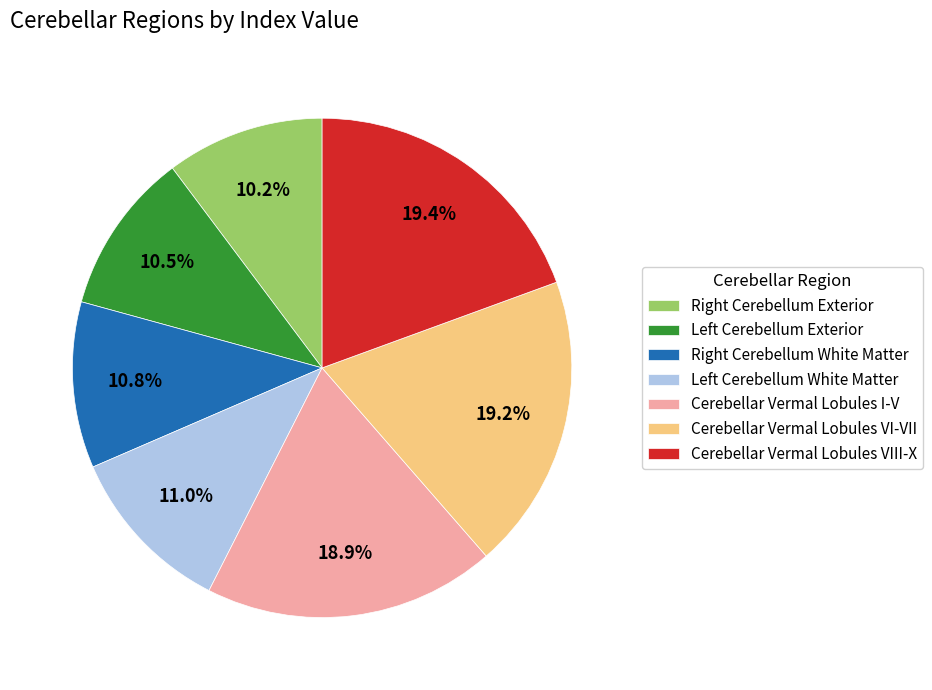

To the nearest percent, what is the difference between the largest and smallest slice percentages?

9%